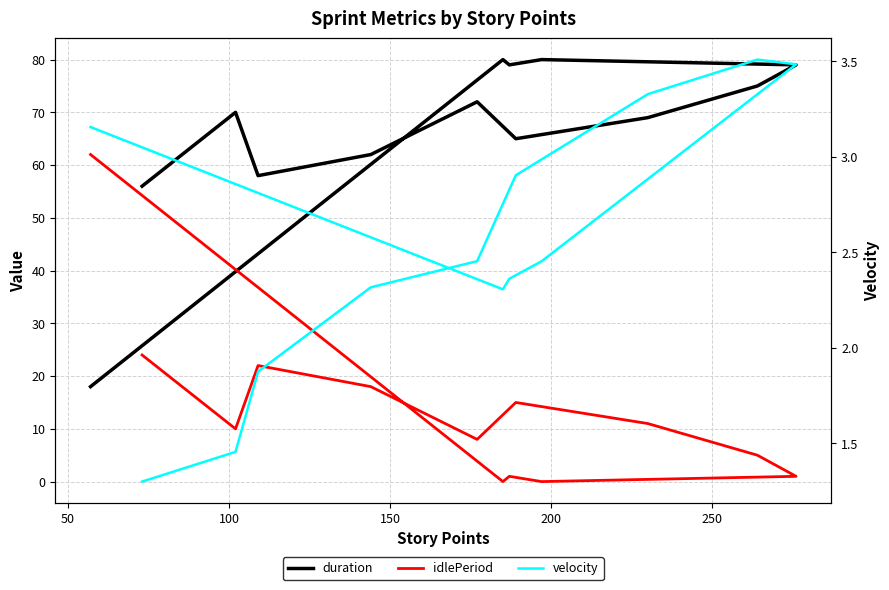

Does the chart display data point markers on the line(s)?

No